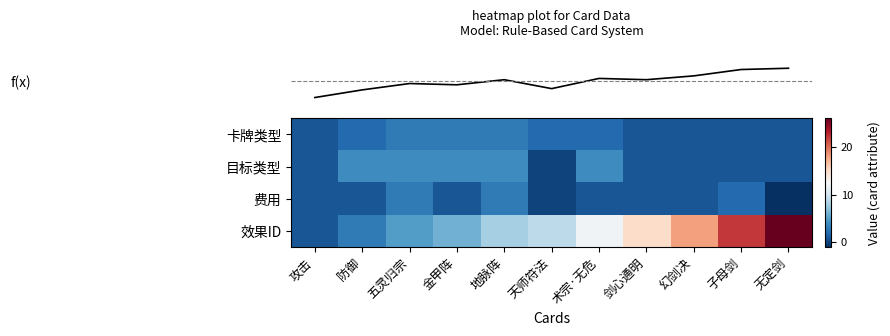

What is the spread (max minus min) of values at 剑心通明?

14